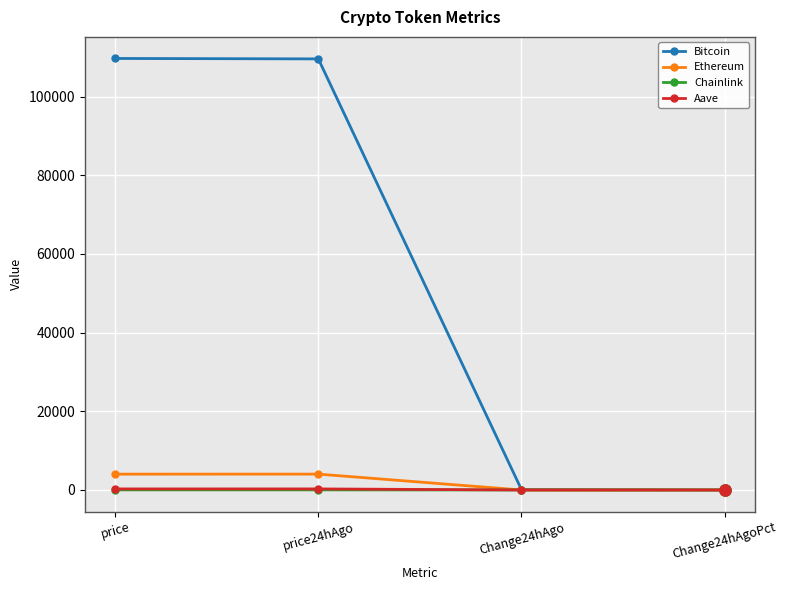

Which series has the largest total across all categories?

Bitcoin